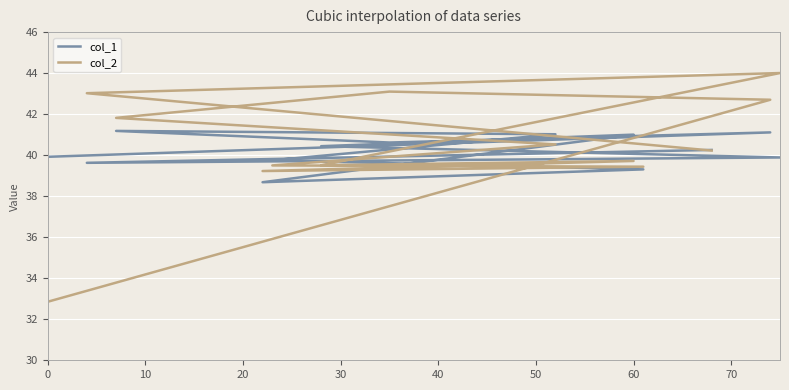

True or false: col_2 and col_1 cross at least once.

True